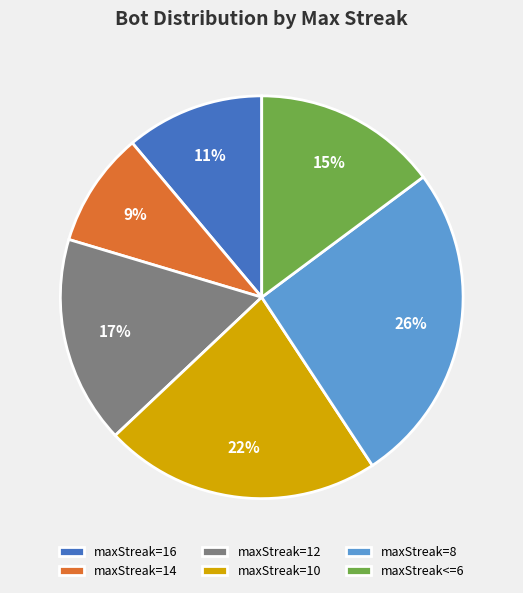

Is maxStreak=12 the majority of the pie?

No